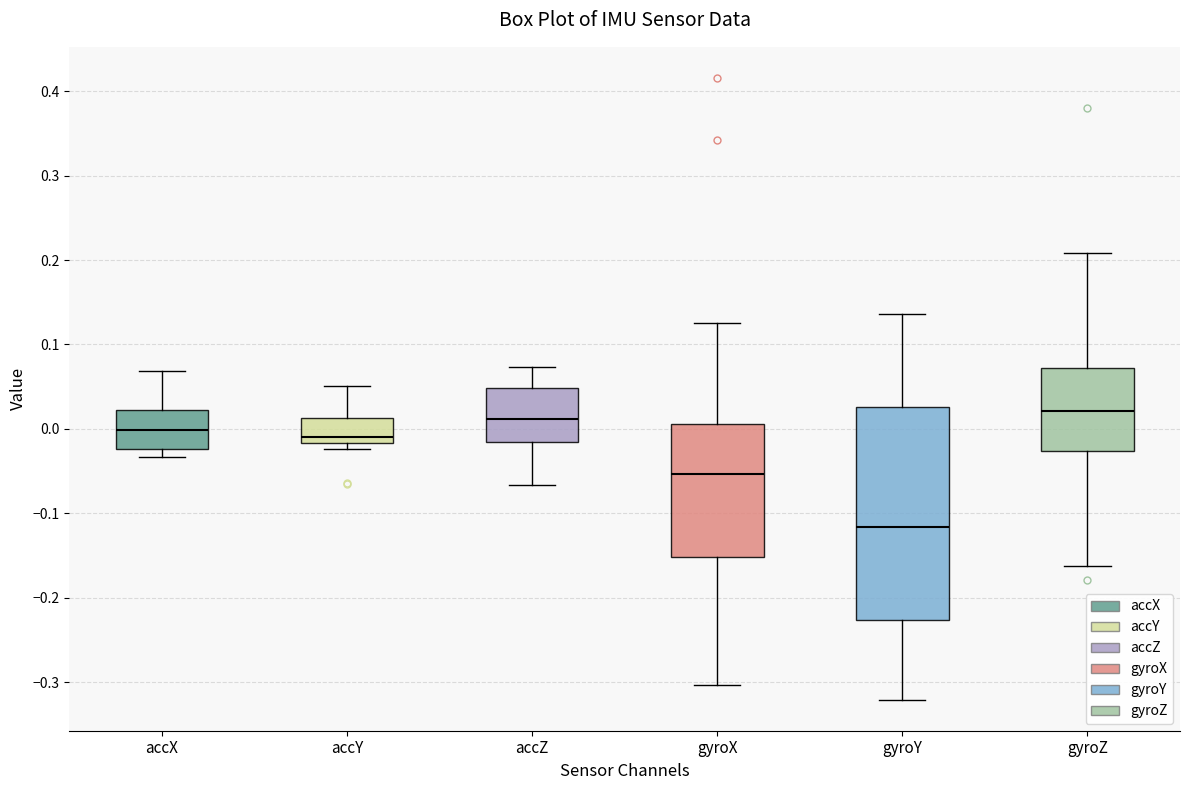

Where does the upper whisker of the box for gyroY end on the y-axis? The values are not printed on the chart, so give them approximately, as read against the axis.

0.14